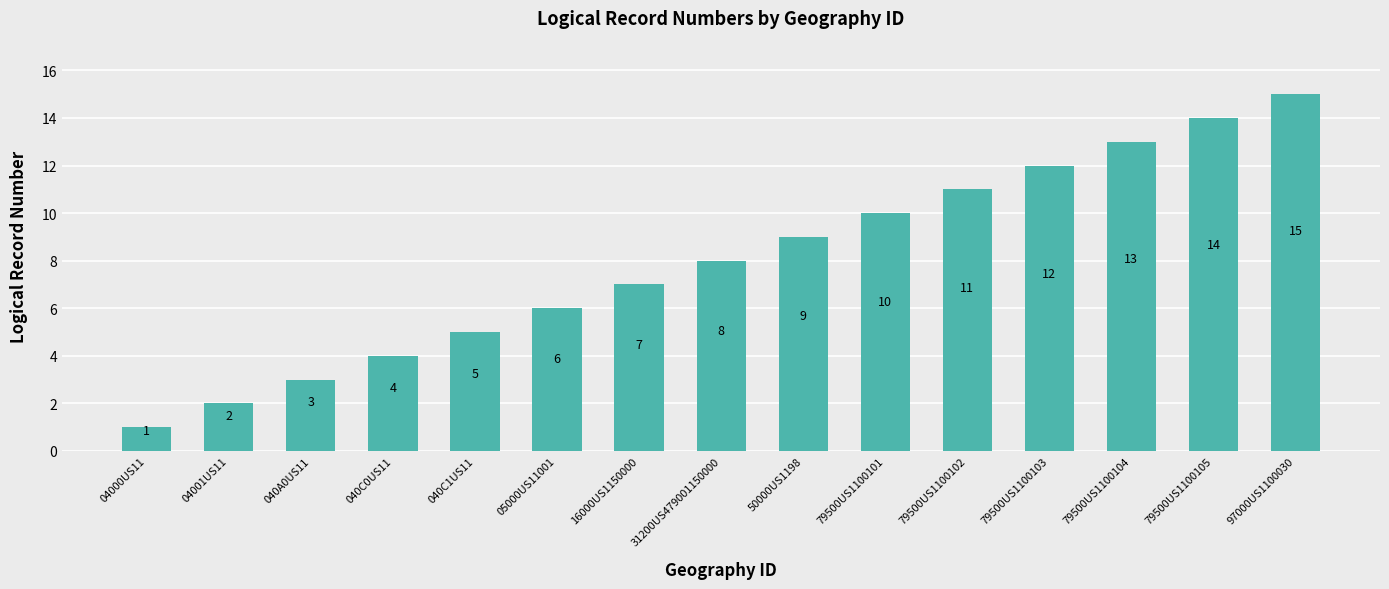

True or false: the data shows 6 at 05000US11001.

True